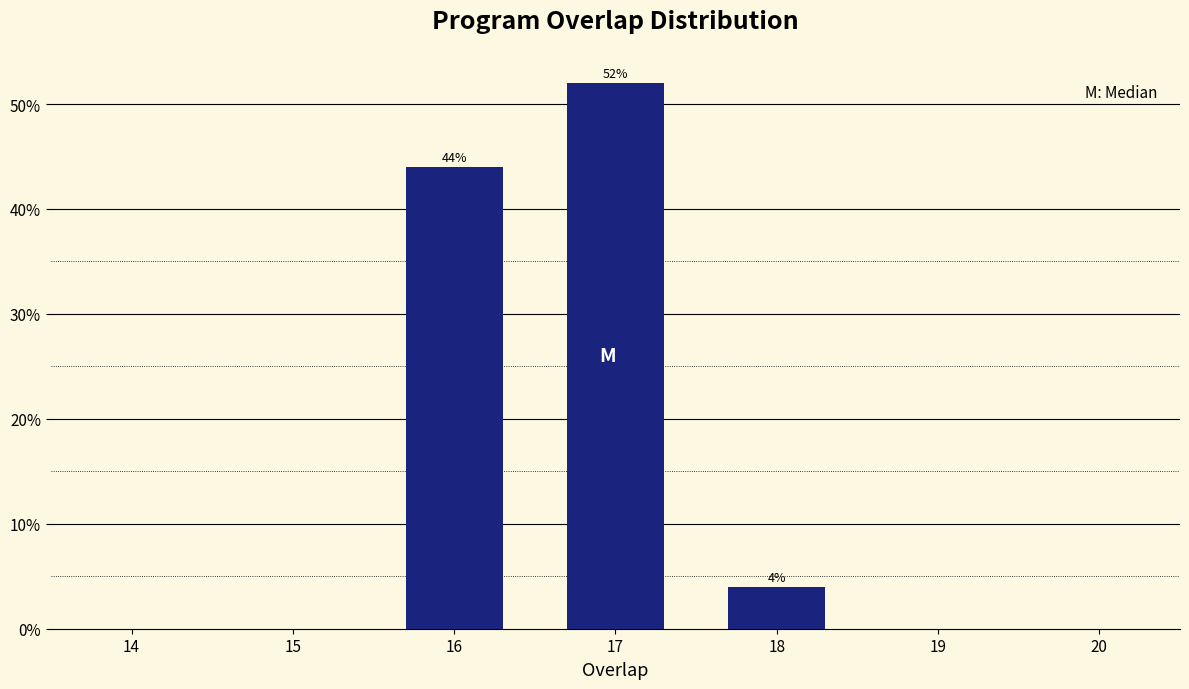

Reading right to left, list all the values displayed in this chart.

18=4	17=52	16=44